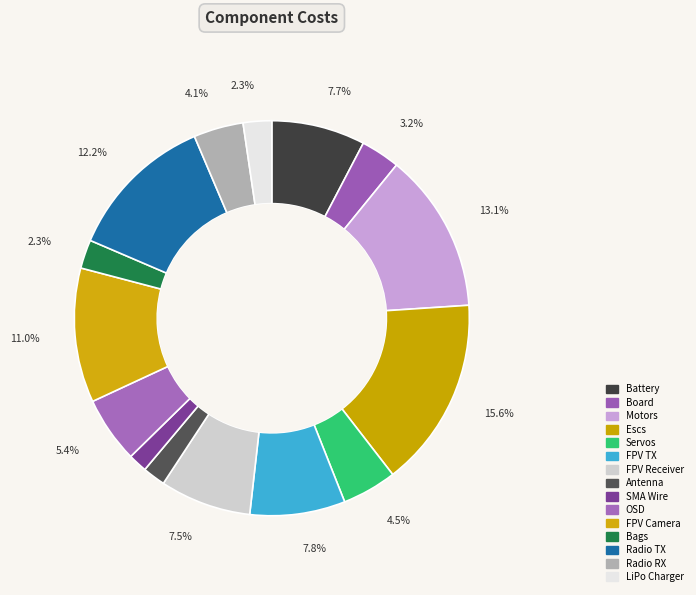

How many slices are in this pie chart?

15